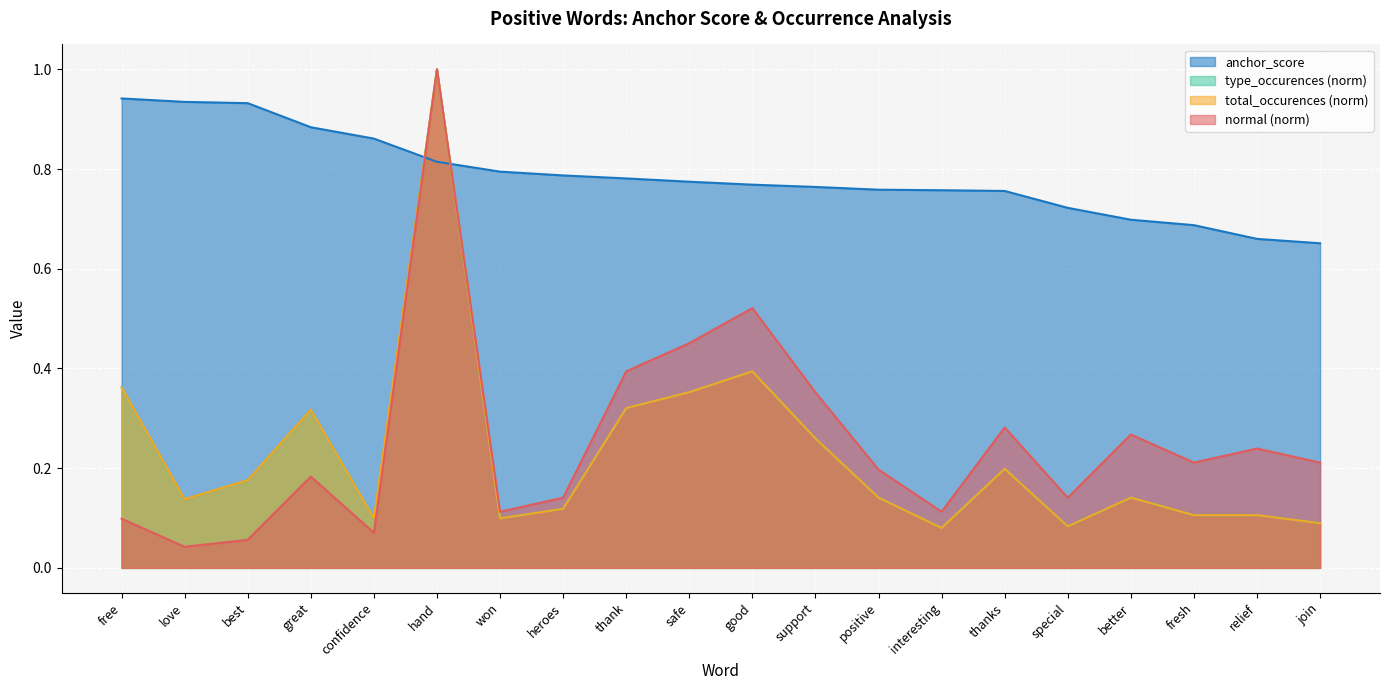

What is the total value across all series at thank?

1.8